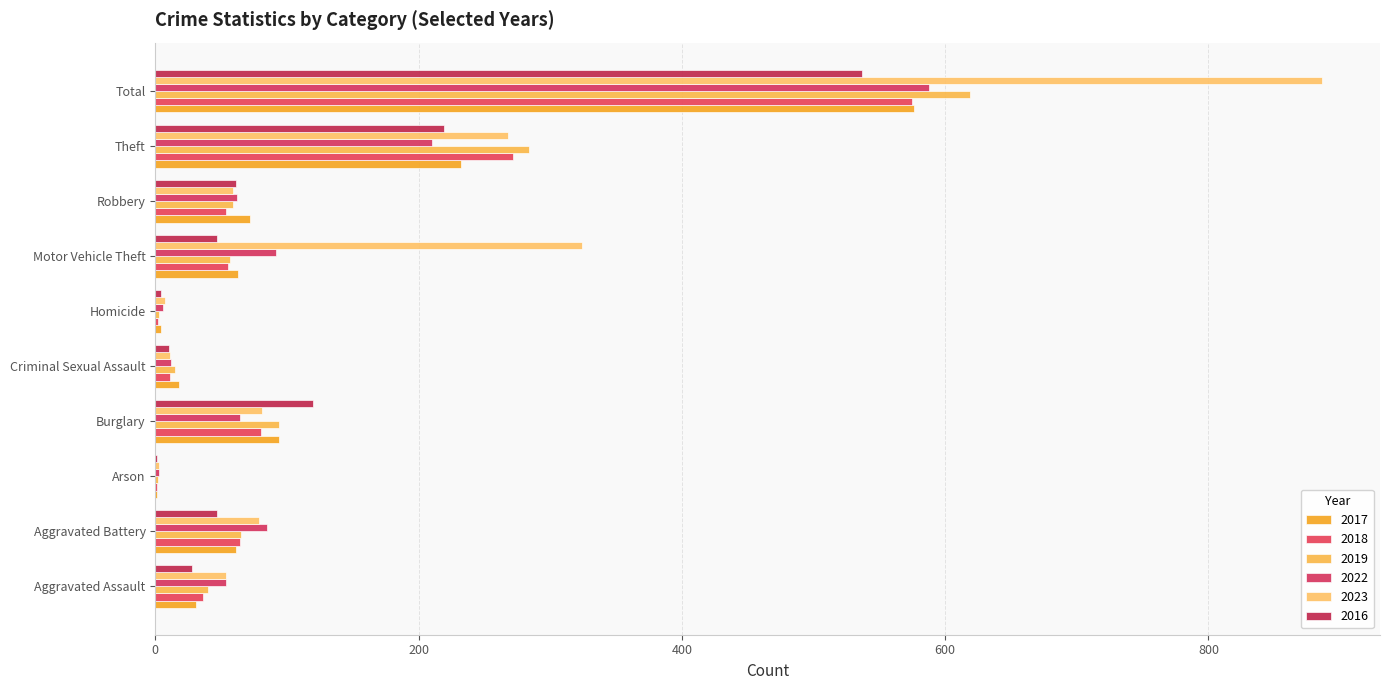

What is the label of the 3rd bar from the right?

Robbery